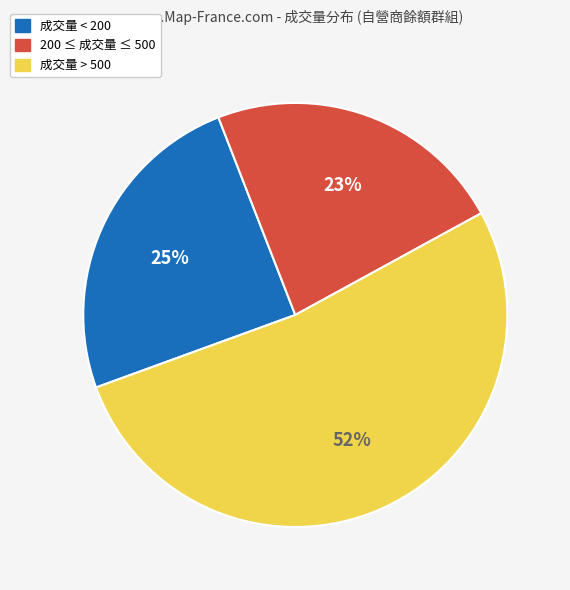

To the nearest percent, what is the average slice percentage?

33%